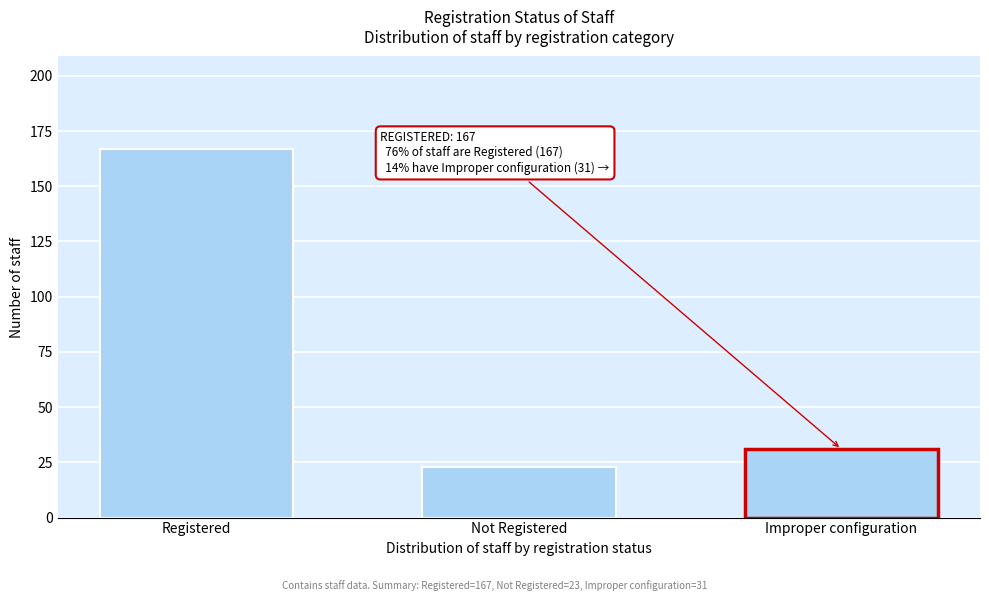

Reading left to right, extract all data points from this chart.

Registered=167	Not Registered=23	Improper configuration=31